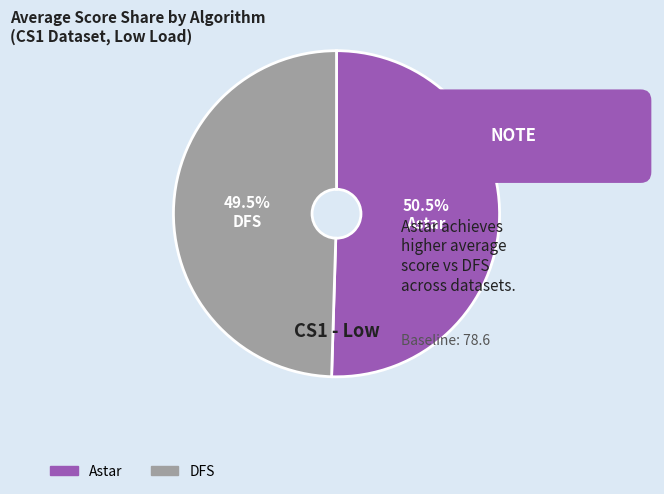

Does DFS account for over 50% of the chart?

No